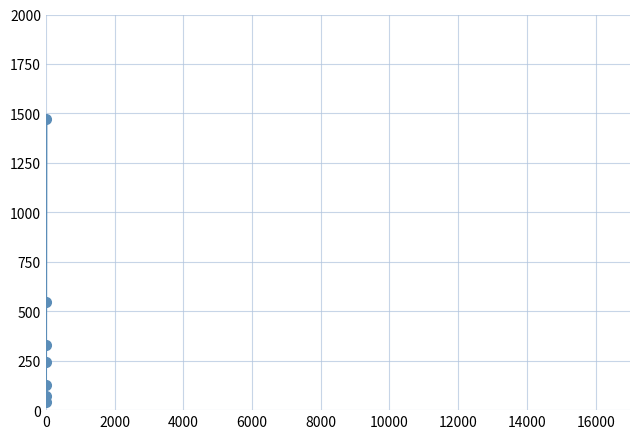

What is the difference between the maximum and minimum values?

1430.0